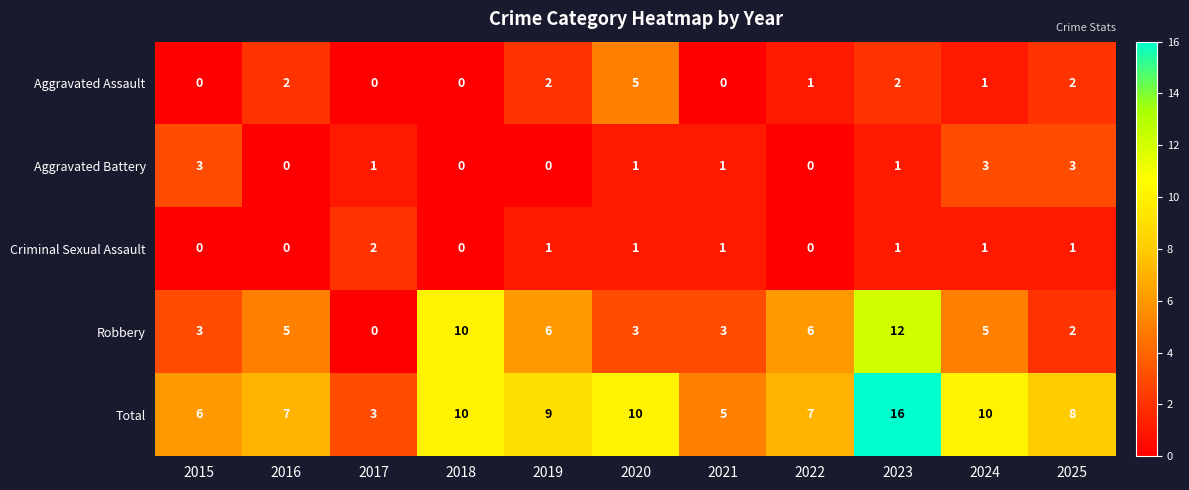

How many Aggravated Battery values are between 0 and 3?

11